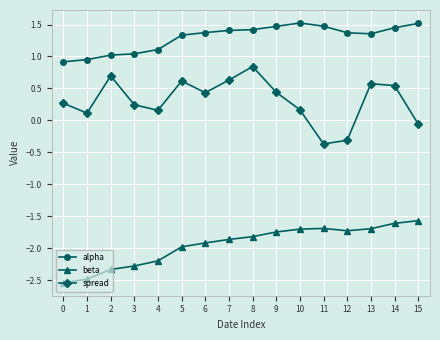

Rank the series at 10 from highest to lowest value.

alpha, spread, beta